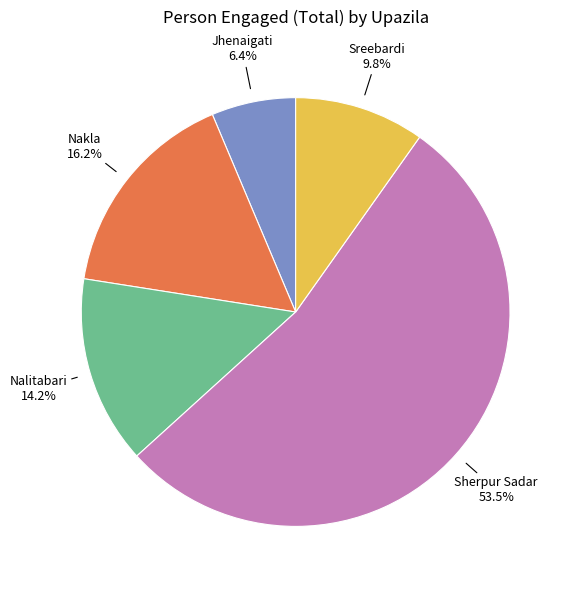

Does Sherpur Sadar account for over 50% of the chart?

Yes